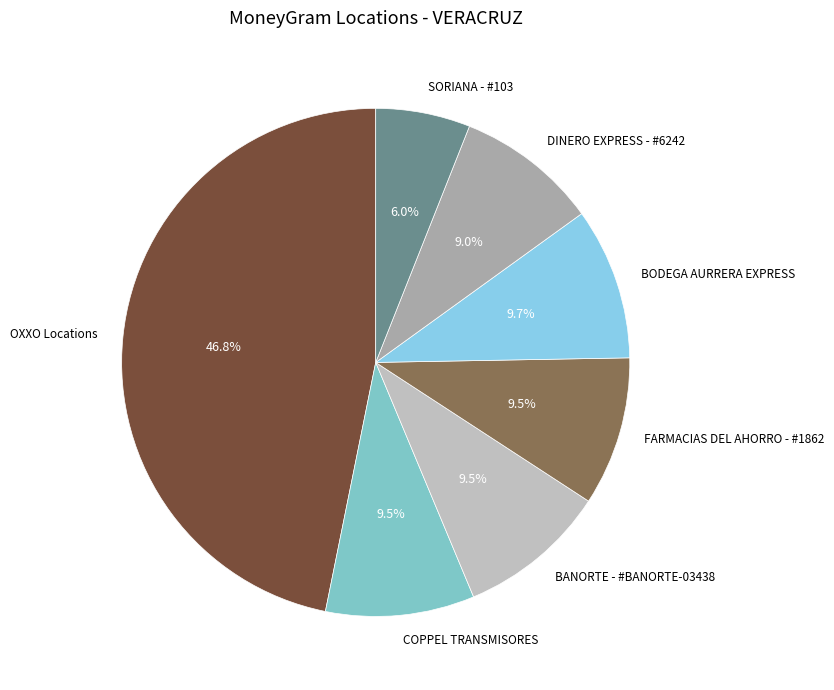

The FARMACIAS DEL AHORRO - #1862 slice represents 24% of the pie. True or false?

False